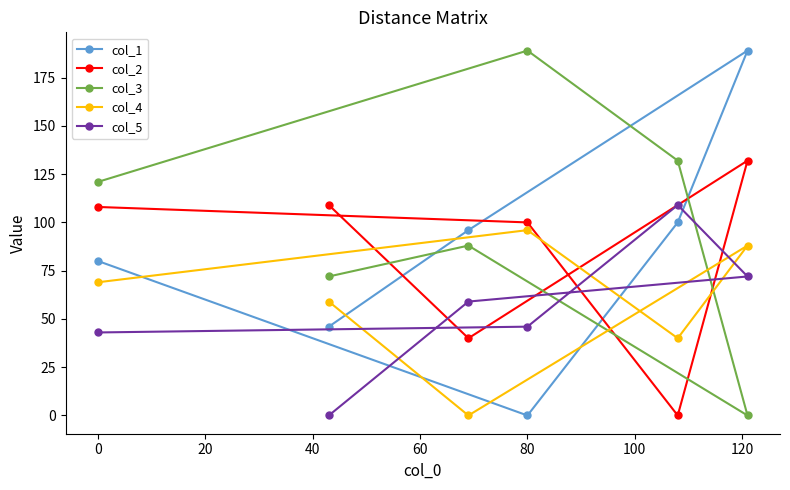

The col_3 series shows 189 at 80. True or false?

True